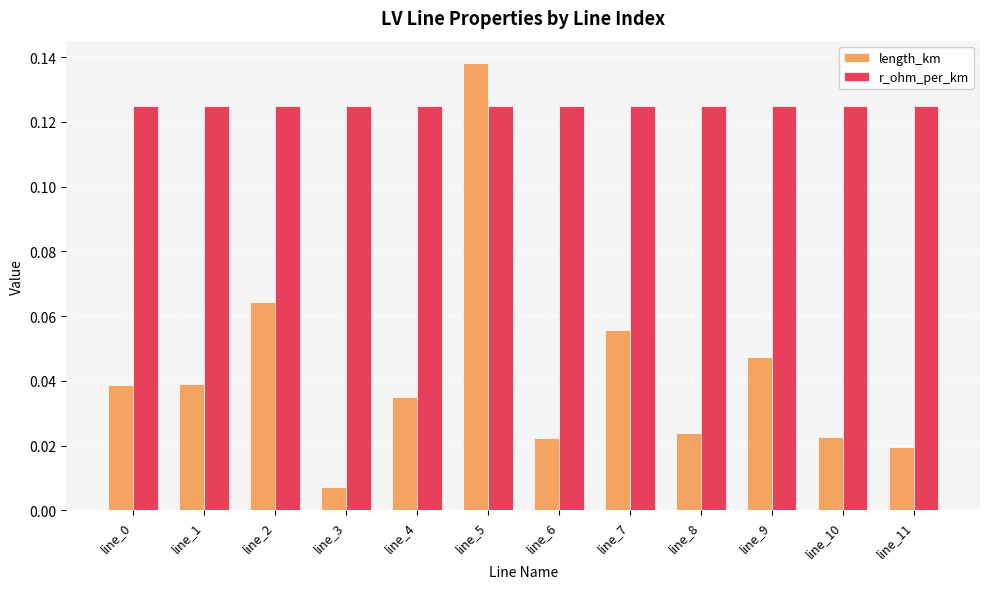

Which series has the largest range (max minus min)?

length_km